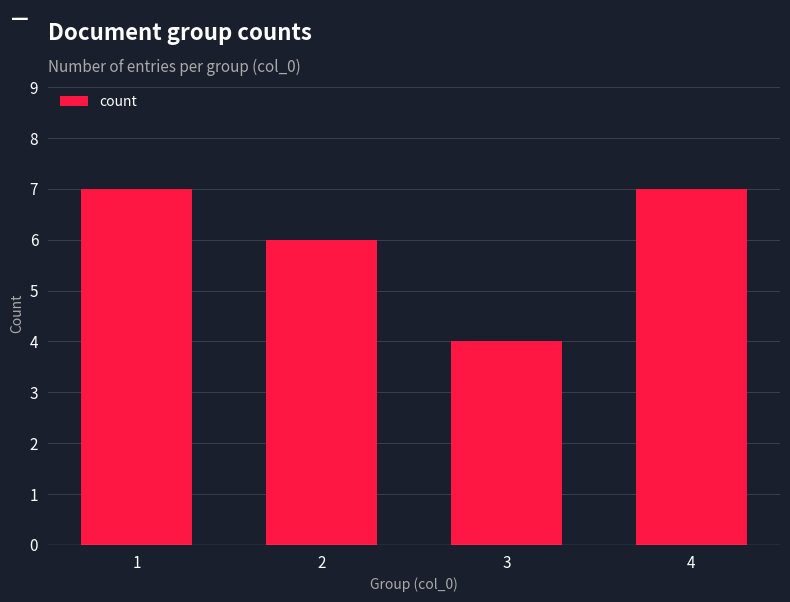

The value at 3 is 6. True or false?

False